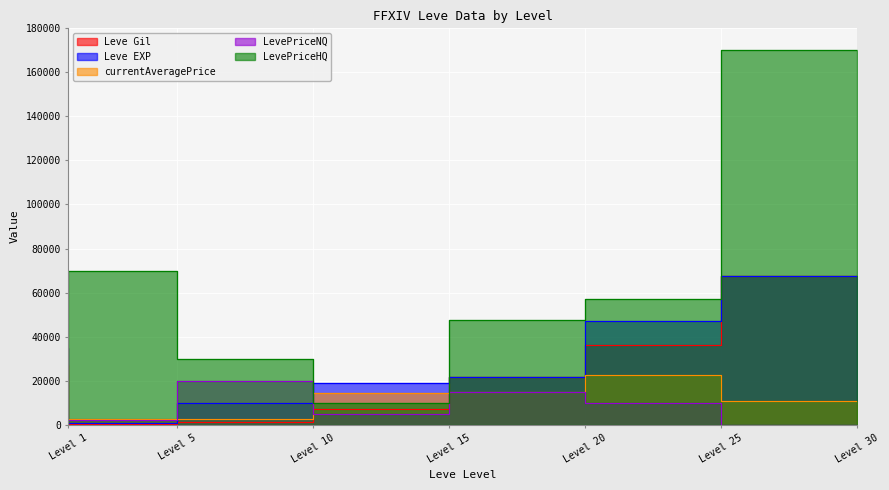

The LevePriceHQ series shows 6565.0 at Level 15. True or false?

False